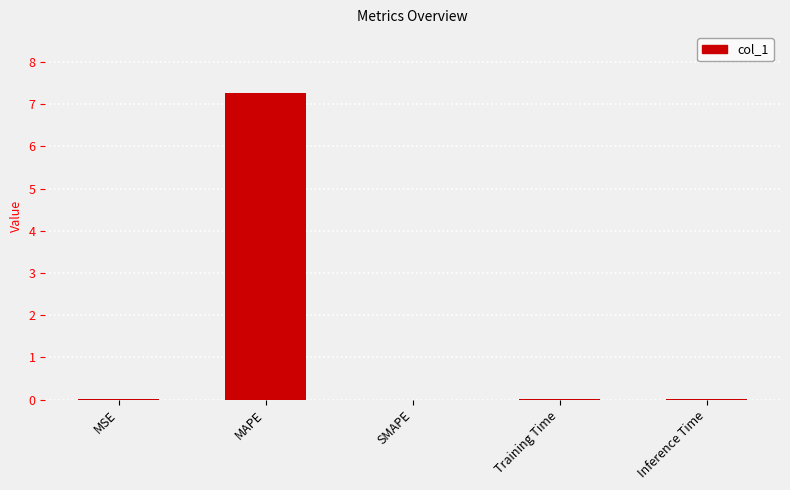

What is the change in value from MAPE to Training Time?

-7.3